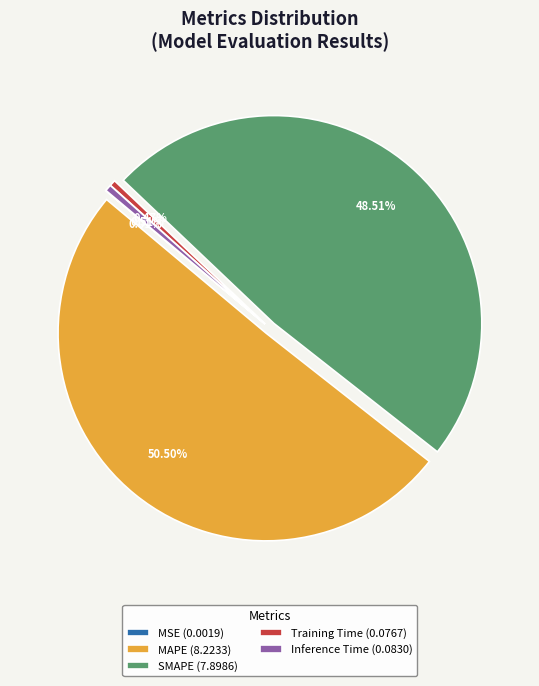

Approximately how many times larger is the value at SMAPE (7.8986) compared to MAPE (8.2233)?

1.0